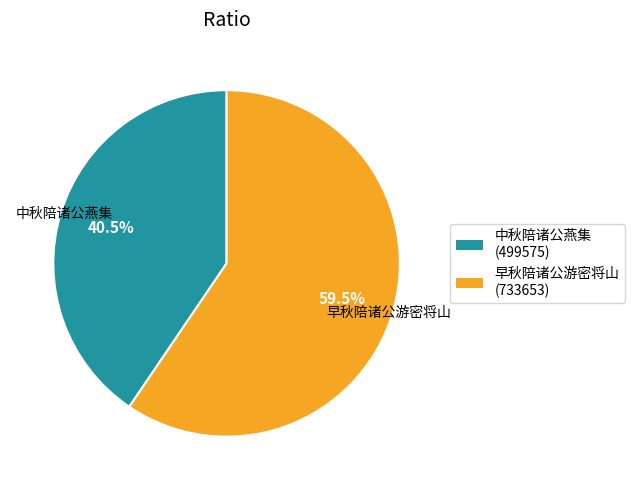

Count the number of slices in the pie.

2